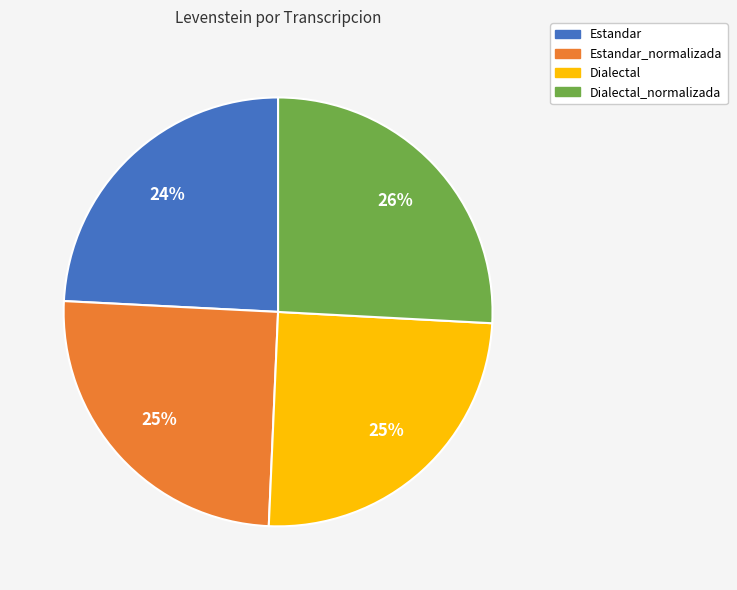

Count the number of slices in the pie.

4